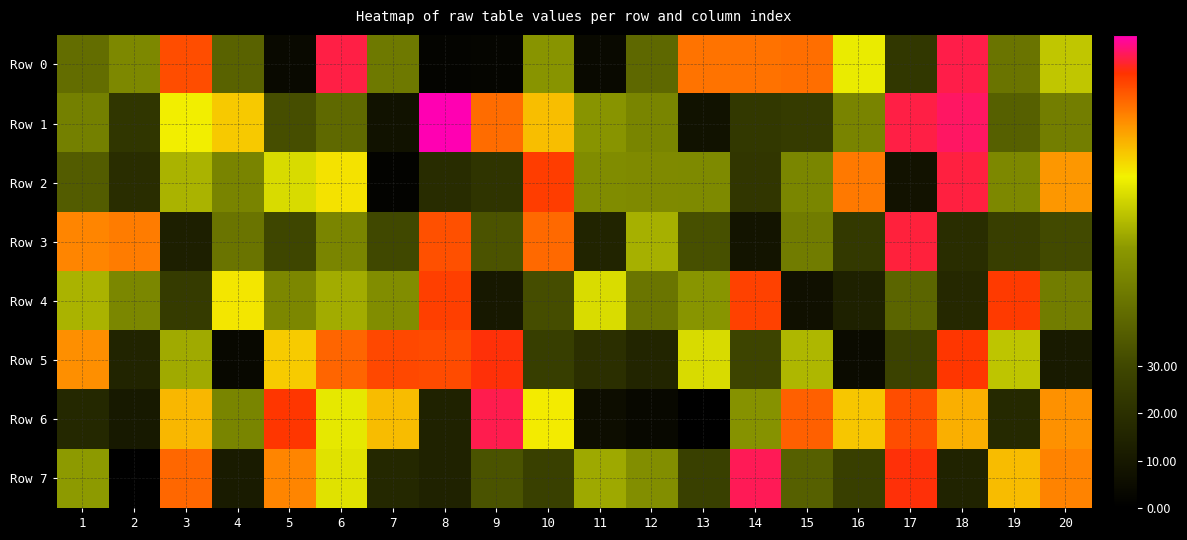

Reading left to right, what are all the values shown in this chart?

Row 0: 1=417236	2=499725	3=889197	4=383677	5=39304	6=948396	7=454227	8=17908	9=23176	10=536173	11=37232	12=401204	13=845346	14=848358	15=851207	16=687985	17=230675	18=951344	19=437806	20=626079
Row 1: 1=473353	2=227999	3=703793	4=746547	5=321357	6=402200	7=73485	8=998711	9=853137	10=759056	11=535783	12=488088	13=74439	14=234662	15=250575	16=486219	17=948277	18=963679	19=375987	20=468889
Row 2: 1=363179	2=189433	3=594874	4=487505	5=659536	6=716514	7=15706	8=185929	9=219592	10=906450	11=511254	12=505736	13=504643	14=228945	15=492387	16=840780	17=77443	18=947306	19=501002	20=805089
Row 3: 1=825431	2=835376	3=131479	4=438724	5=295164	6=490515	7=304256	8=885636	9=339388	10=858457	11=151305	12=587588	13=327527	14=84898	15=460906	16=240823	17=944570	18=190974	19=265229	20=309523
Row 4: 1=593243	2=494857	3=250129	4=713025	5=497071	6=581764	7=514054	8=904637	9=103216	10=318194	11=663080	12=439896	13=537908	14=902670	15=67738	16=136623	17=392172	18=169938	19=911146	20=464653
Row 5: 1=813679	2=153936	3=579390	4=35333	5=744216	6=861597	7=894074	8=890629	9=922132	10=259972	11=199350	12=156708	13=661246	14=287102	15=599226	16=45859	17=278698	18=913552	19=623483	20=109725
Row 6: 1=168343	2=105328	3=767300	4=488915	5=913907	6=682901	7=762556	8=143968	9=952484	10=707171	11=56396	12=34969	13=732	14=528798	15=866559	16=751073	17=888124	18=776754	19=172767	20=812438
Row 7: 1=551115	2=5516	3=858898	4=112838	5=827054	6=671576	7=166797	8=143442	9=336181	10=270423	11=577083	12=516210	13=270884	14=957169	15=375977	16=267121	17=922593	18=148620	19=761347	20=827398